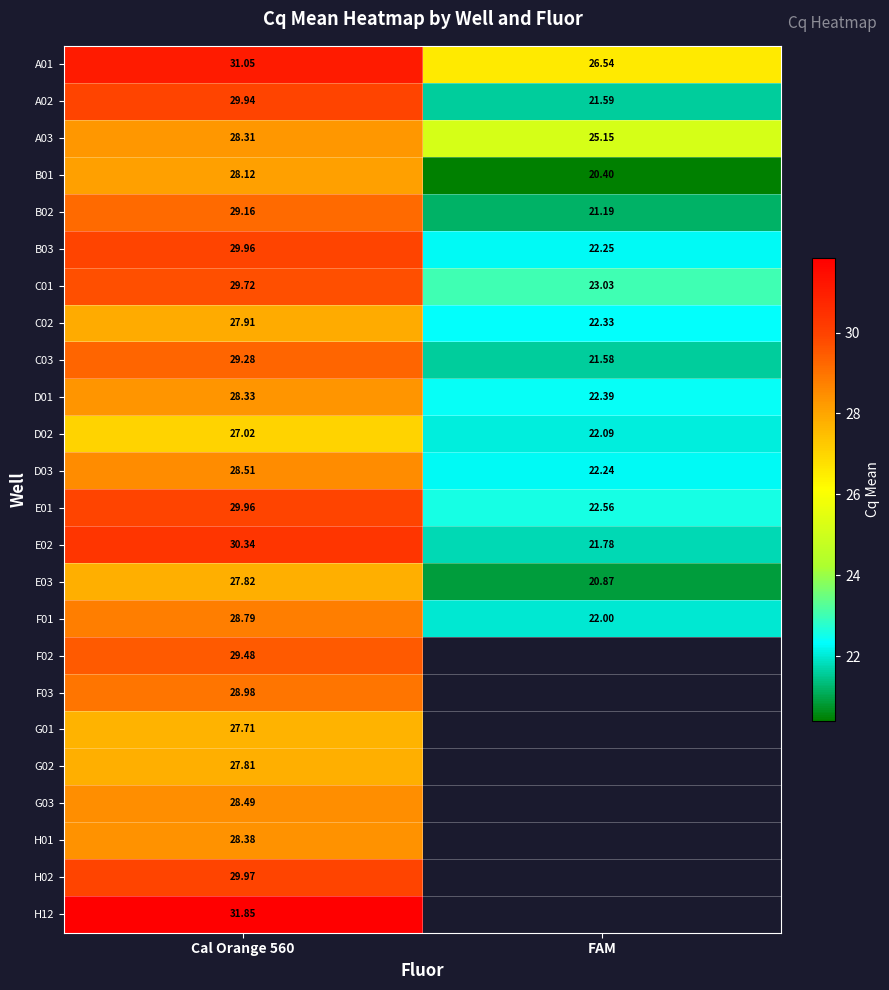

Where is A02 nearest to the value 25?

FAM